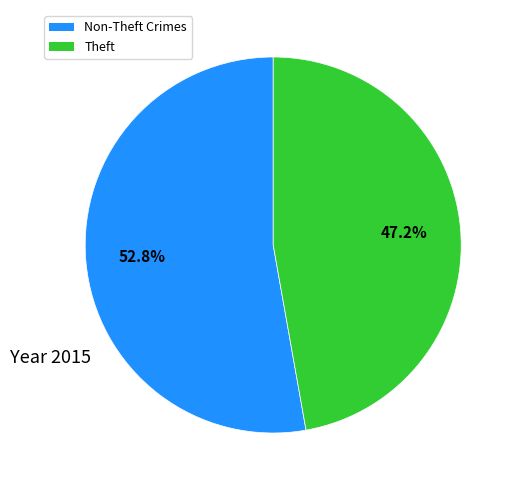

Which category has the smallest portion of the pie?

Theft